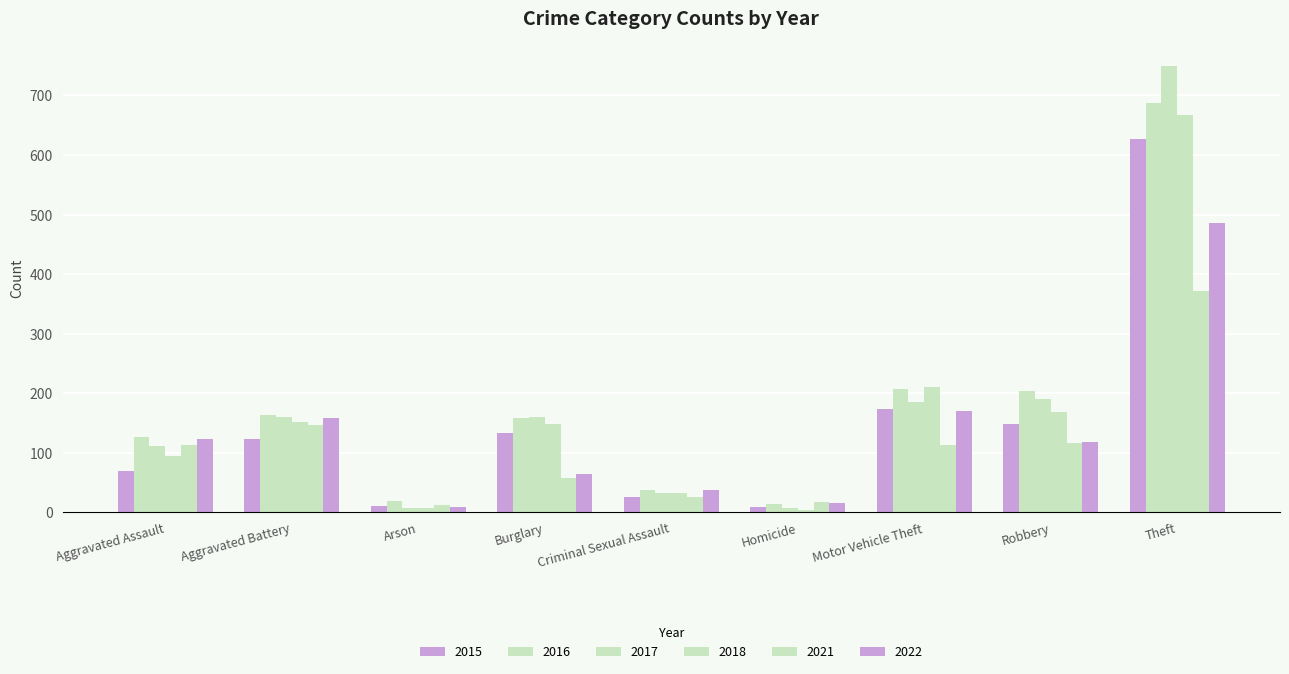

Reading left to right, list all the values displayed in this chart.

2015: Aggravated Assault=70	Aggravated Battery=124	Arson=10	Burglary=133	Criminal Sexual Assault=26	Homicide=9	Motor Vehicle Theft=174	Robbery=149	Theft=627
2016: Aggravated Assault=126	Aggravated Battery=164	Arson=20	Burglary=159	Criminal Sexual Assault=37	Homicide=14	Motor Vehicle Theft=207	Robbery=204	Theft=687
2017: Aggravated Assault=112	Aggravated Battery=160	Arson=8	Burglary=161	Criminal Sexual Assault=32	Homicide=8	Motor Vehicle Theft=186	Robbery=190	Theft=749
2018: Aggravated Assault=95	Aggravated Battery=151	Arson=7	Burglary=149	Criminal Sexual Assault=32	Homicide=4	Motor Vehicle Theft=210	Robbery=169	Theft=668
2021: Aggravated Assault=113	Aggravated Battery=147	Arson=13	Burglary=57	Criminal Sexual Assault=26	Homicide=18	Motor Vehicle Theft=113	Robbery=116	Theft=372
2022: Aggravated Assault=124	Aggravated Battery=158	Arson=9	Burglary=65	Criminal Sexual Assault=37	Homicide=16	Motor Vehicle Theft=170	Robbery=119	Theft=486